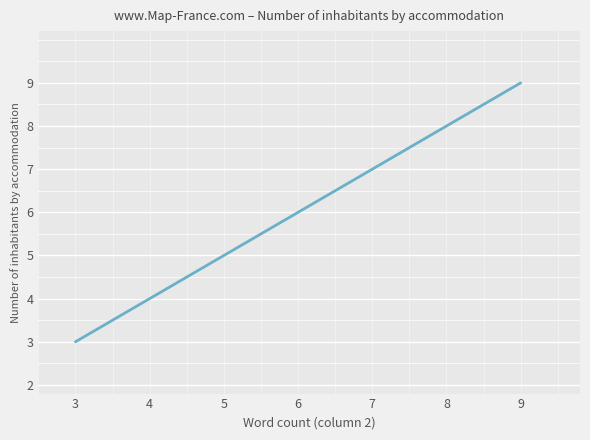

What is the change in value from 3 to 4?

+1